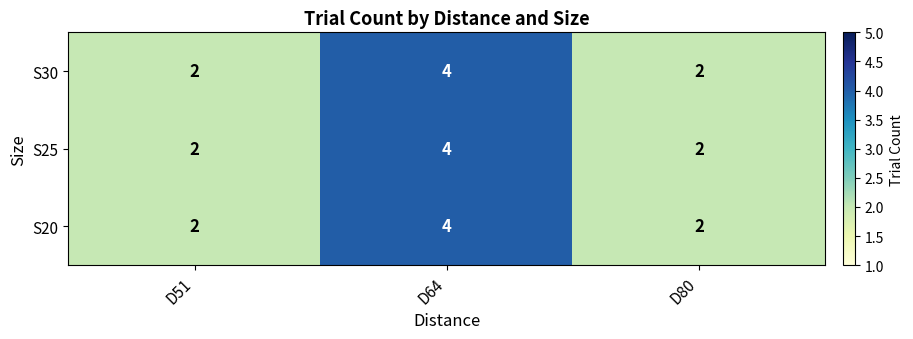

What is the sum of the S20 values at D80 and D51?

4